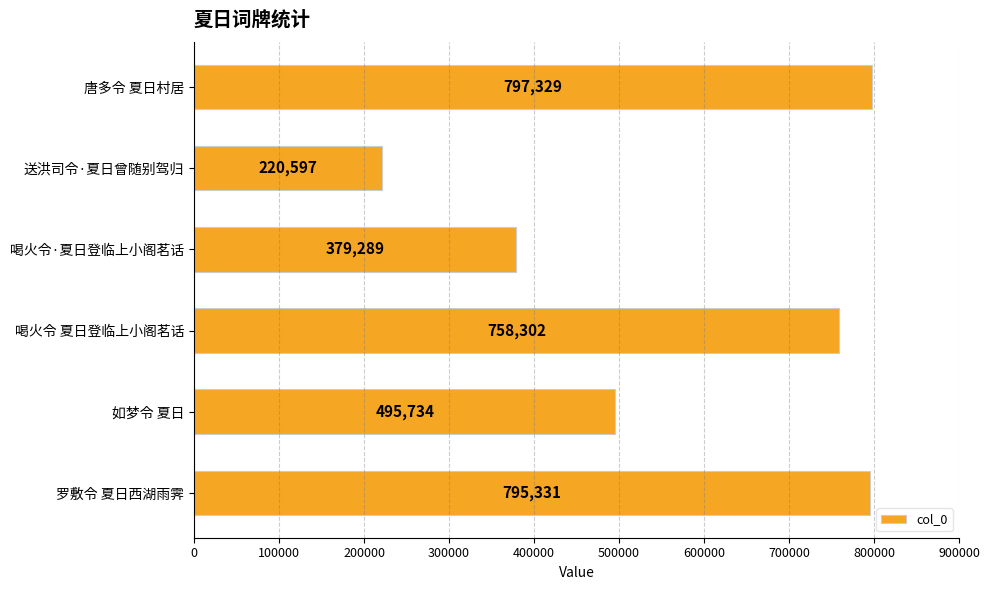

True or false: the data shows 231262 at 喝火令·夏日登临上小阁茗话.

False